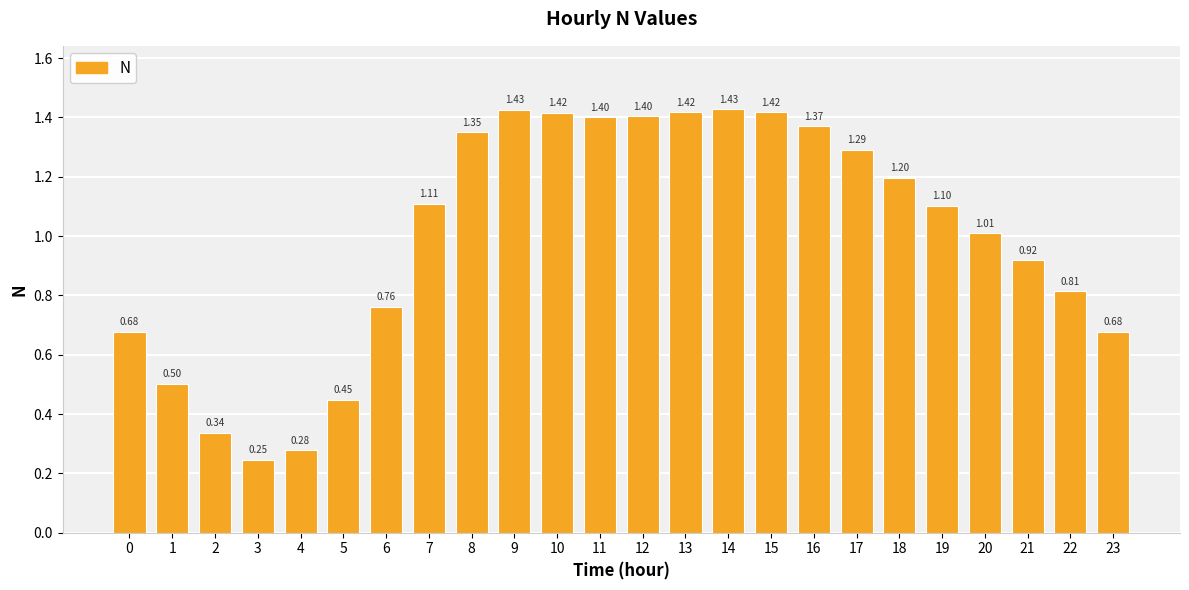

What is the sum of all values?

24.0